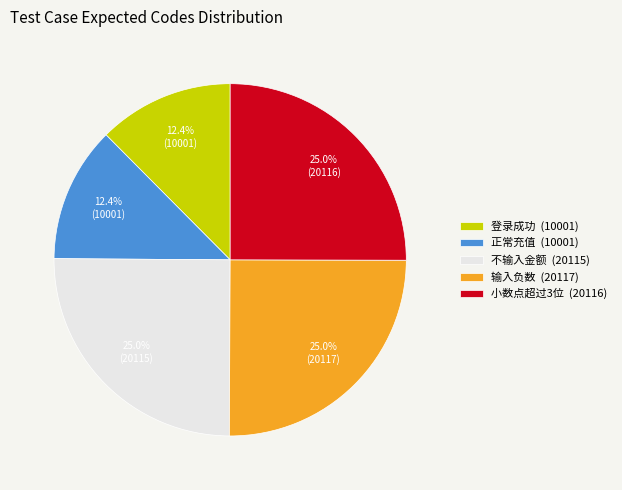

Is it true that 输入负数 is 25% of the pie?

True